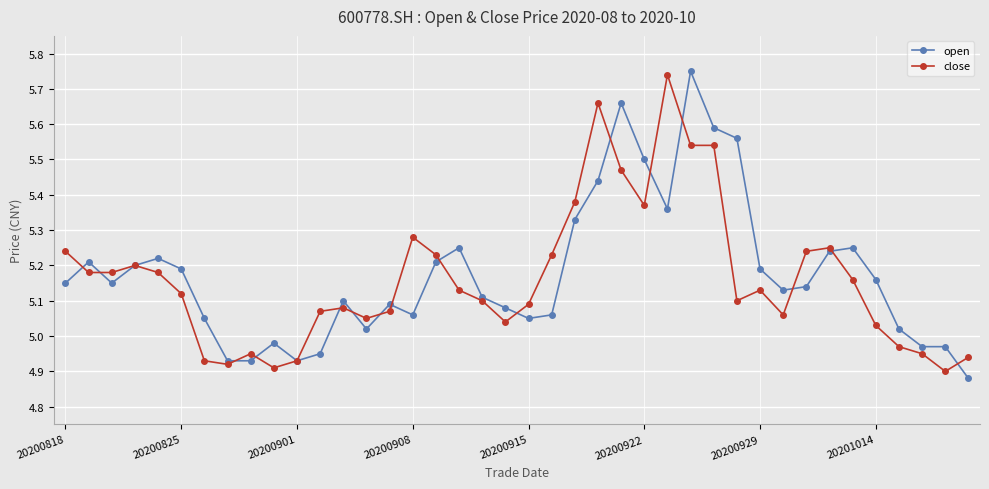

What are all the series names shown in the legend?

open, close